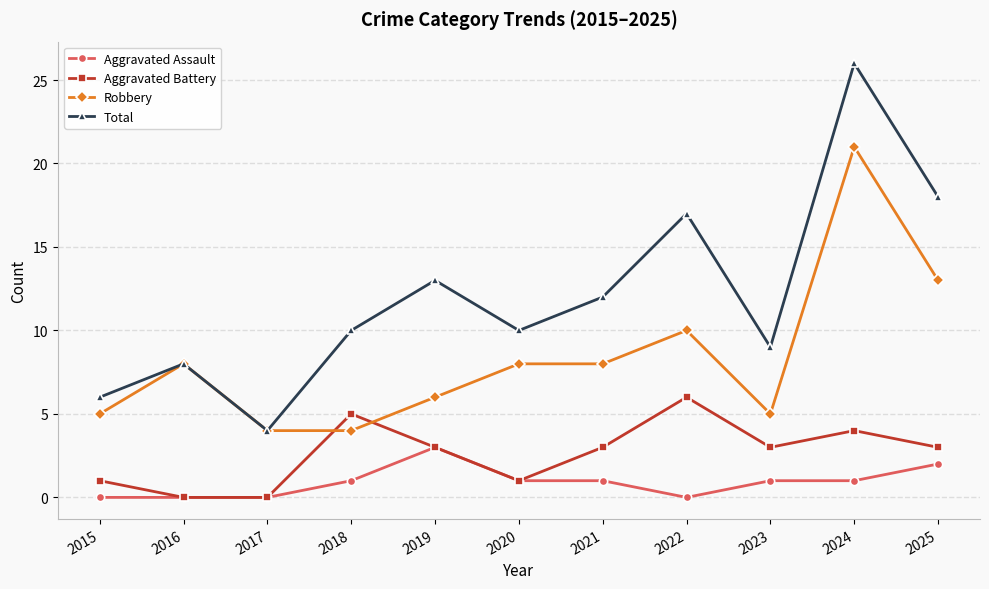

Where is the first local maximum for Robbery?

2016